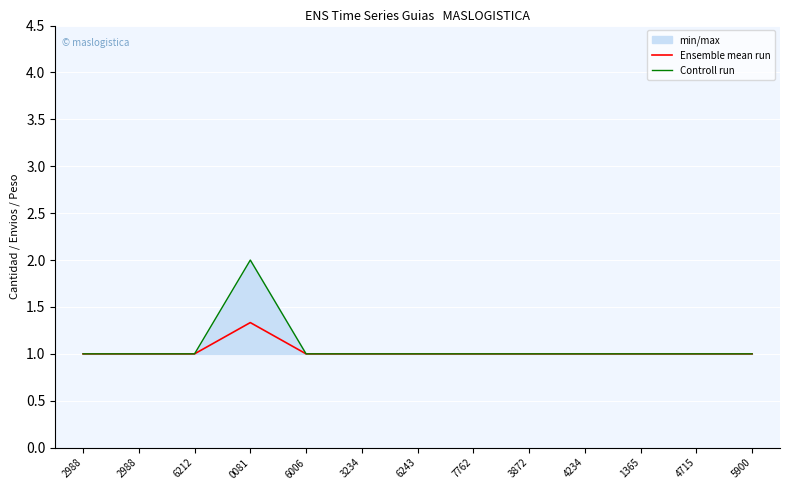

How many interior local peaks does the Ensemble mean run series have?

1